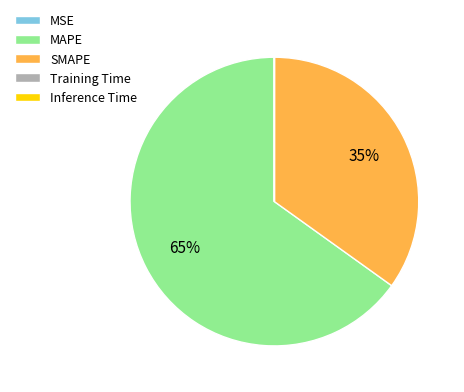

What is the majority slice?

MAPE